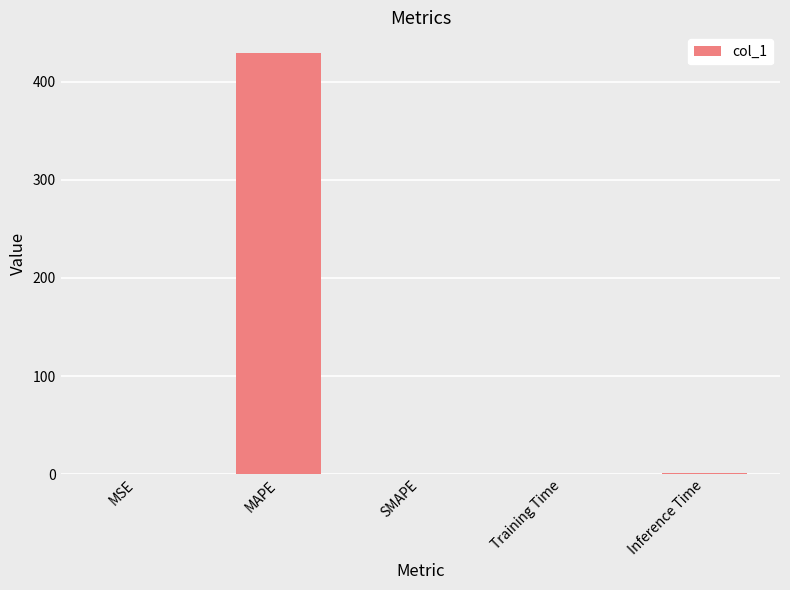

What is the sum of the values at Training Time and MAPE?

429.0